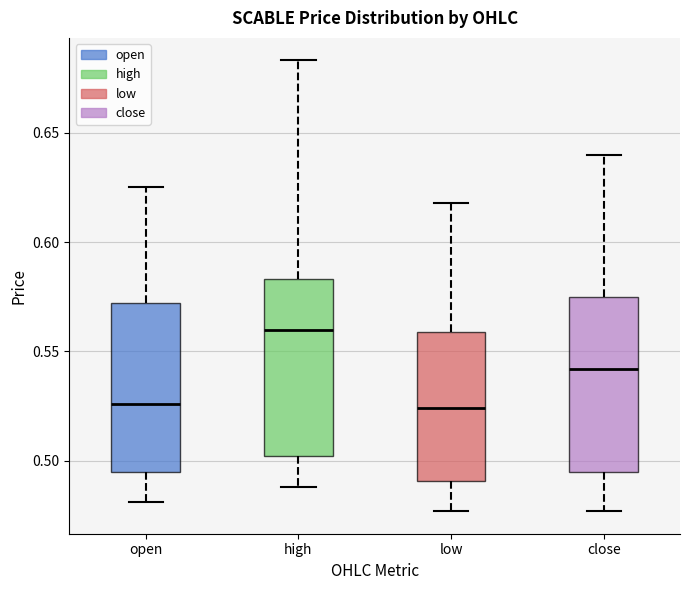

Which box has the highest median line?

high